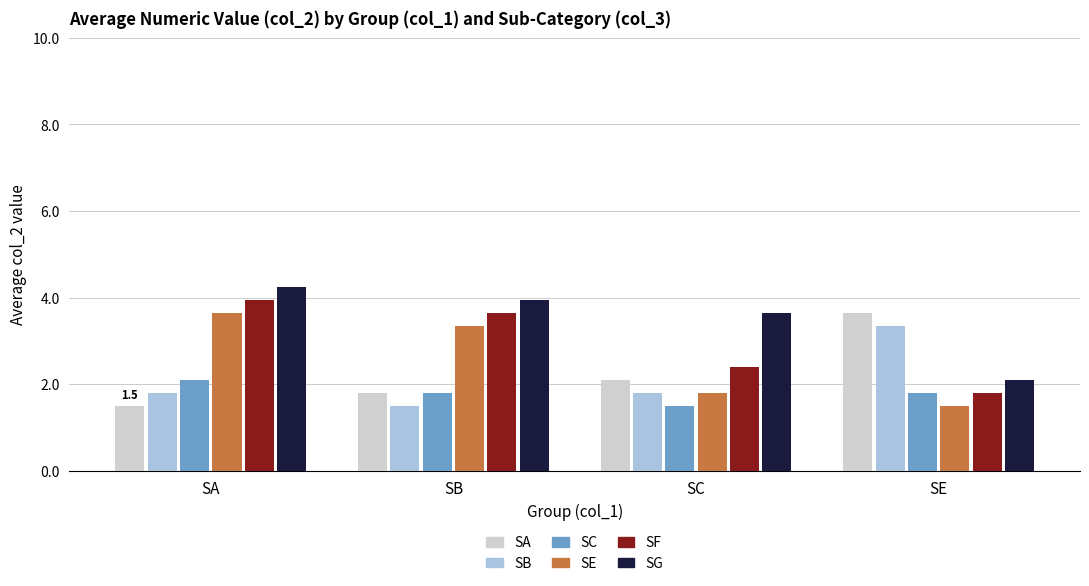

At which label does SE first exceed 3?

SA